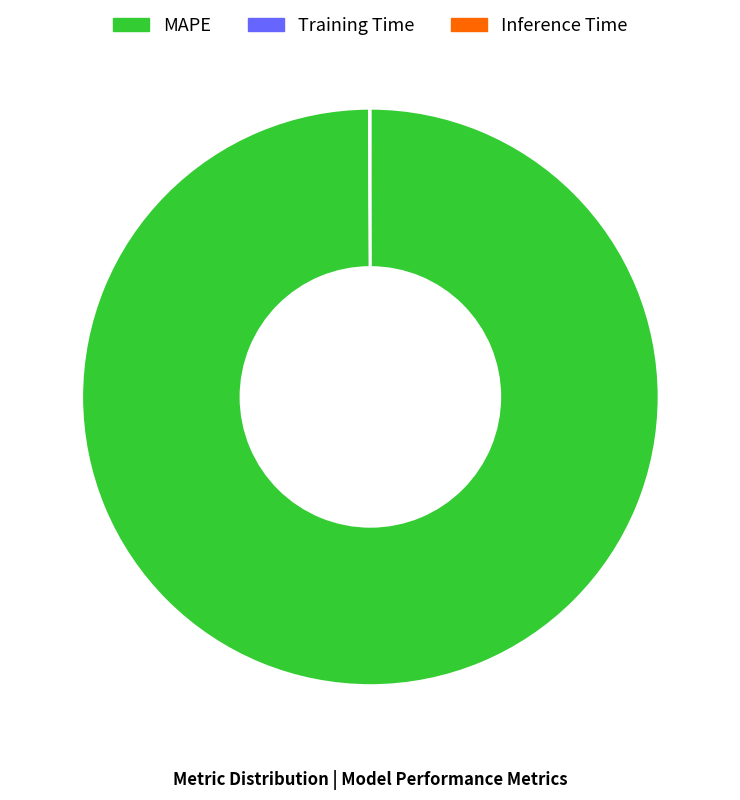

Is there any slice that represents more than half of the pie?

Yes